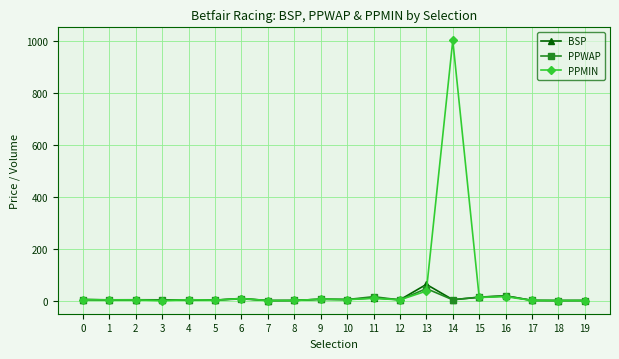

At which category is the sum across all series the highest?

14